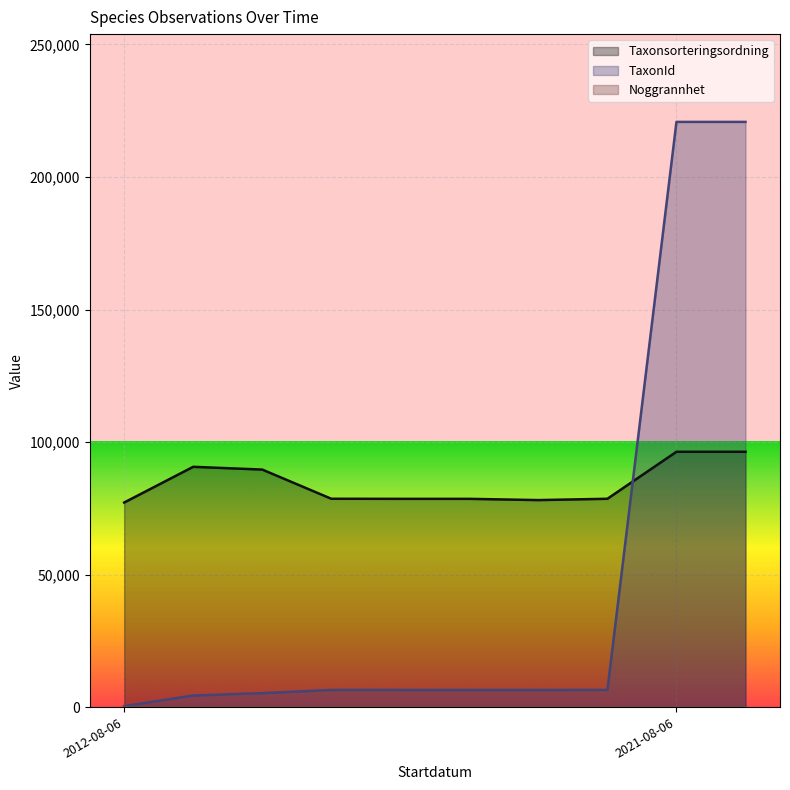

List the series in order of their overall mean, lowest first.

Noggrannhet, TaxonId, Taxonsorteringsordning